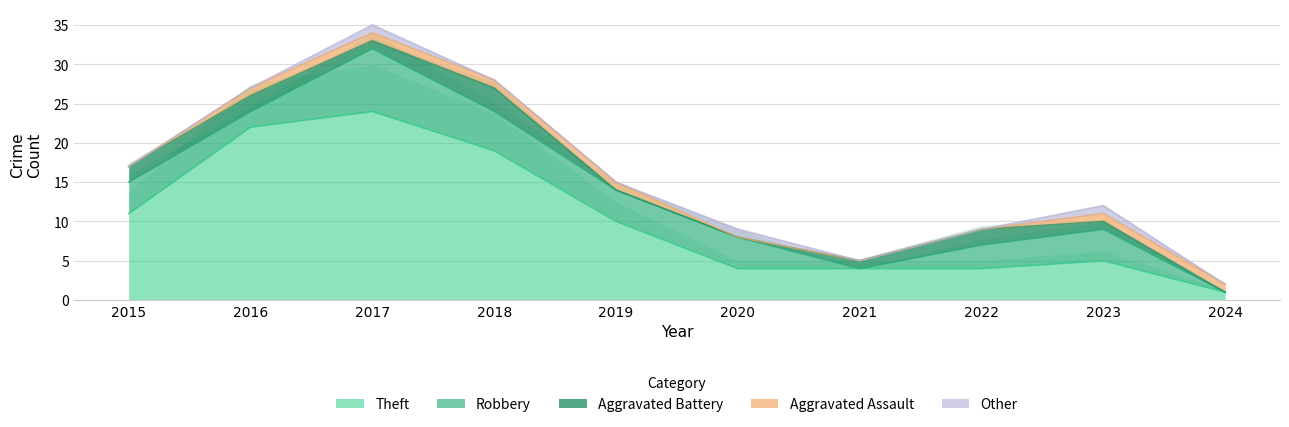

At which label does Robbery reach its peak?

2017